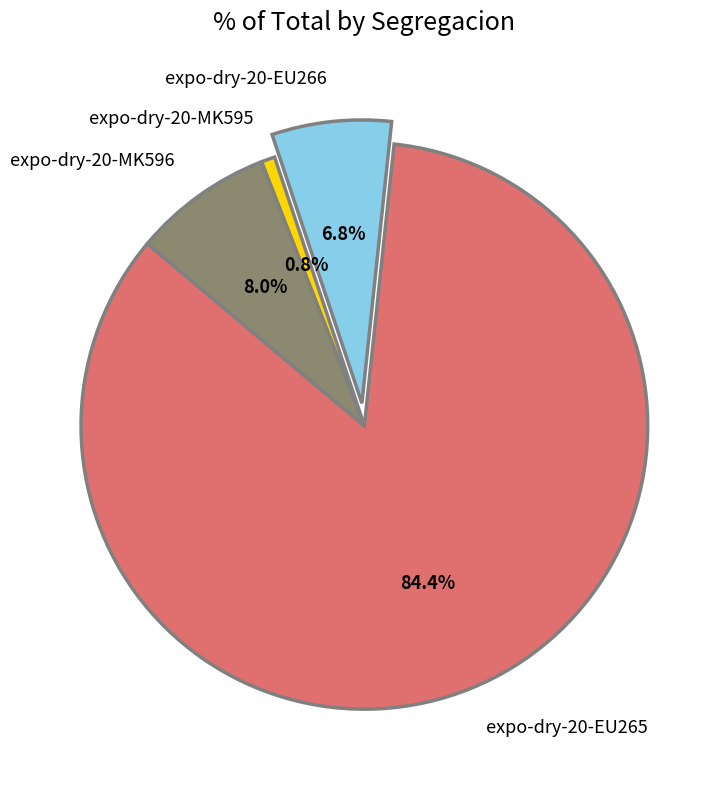

What percentage is the expo-dry-20-EU265 slice, to the nearest percent?

84%